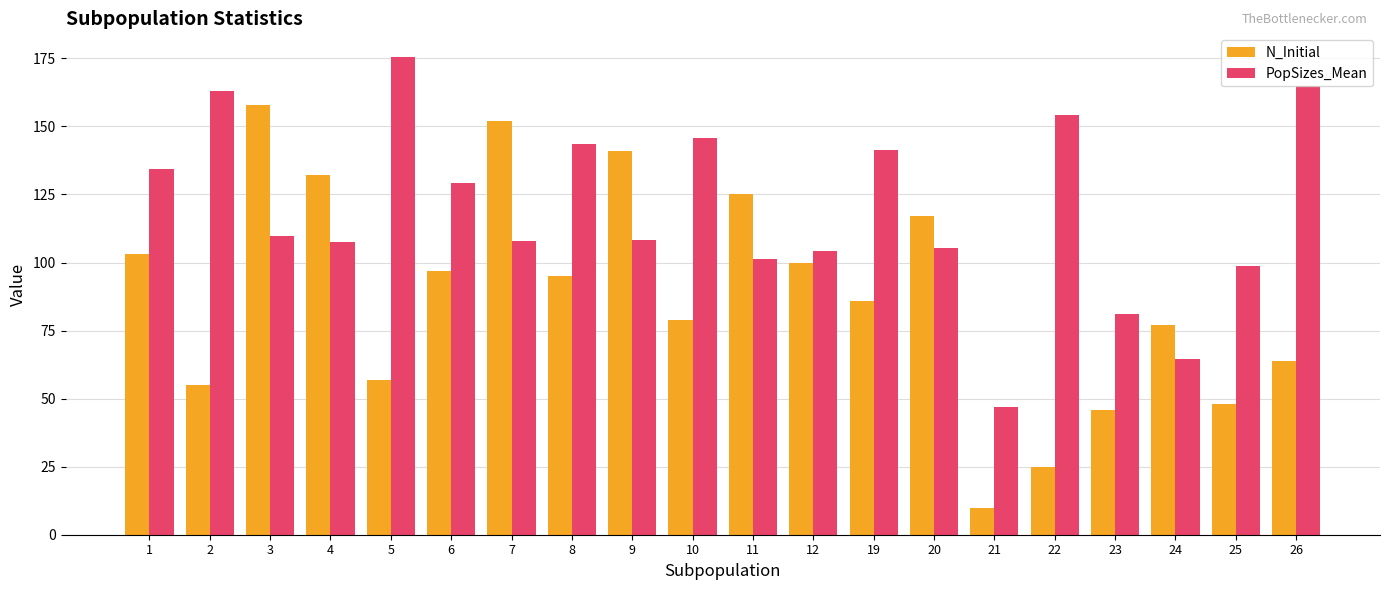

At which category does the chart reach its minimum across all series?

21